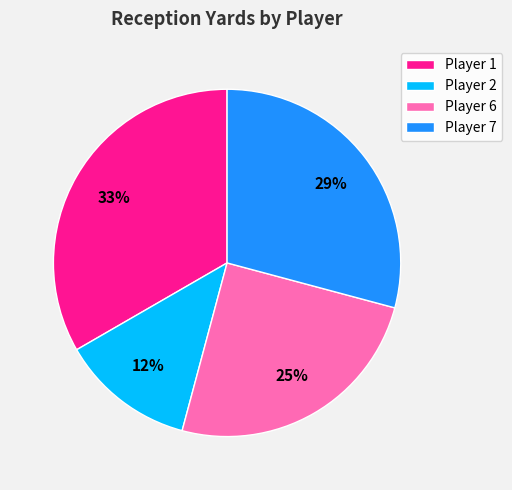

Is it true that Player 2 is 1% of the pie?

False